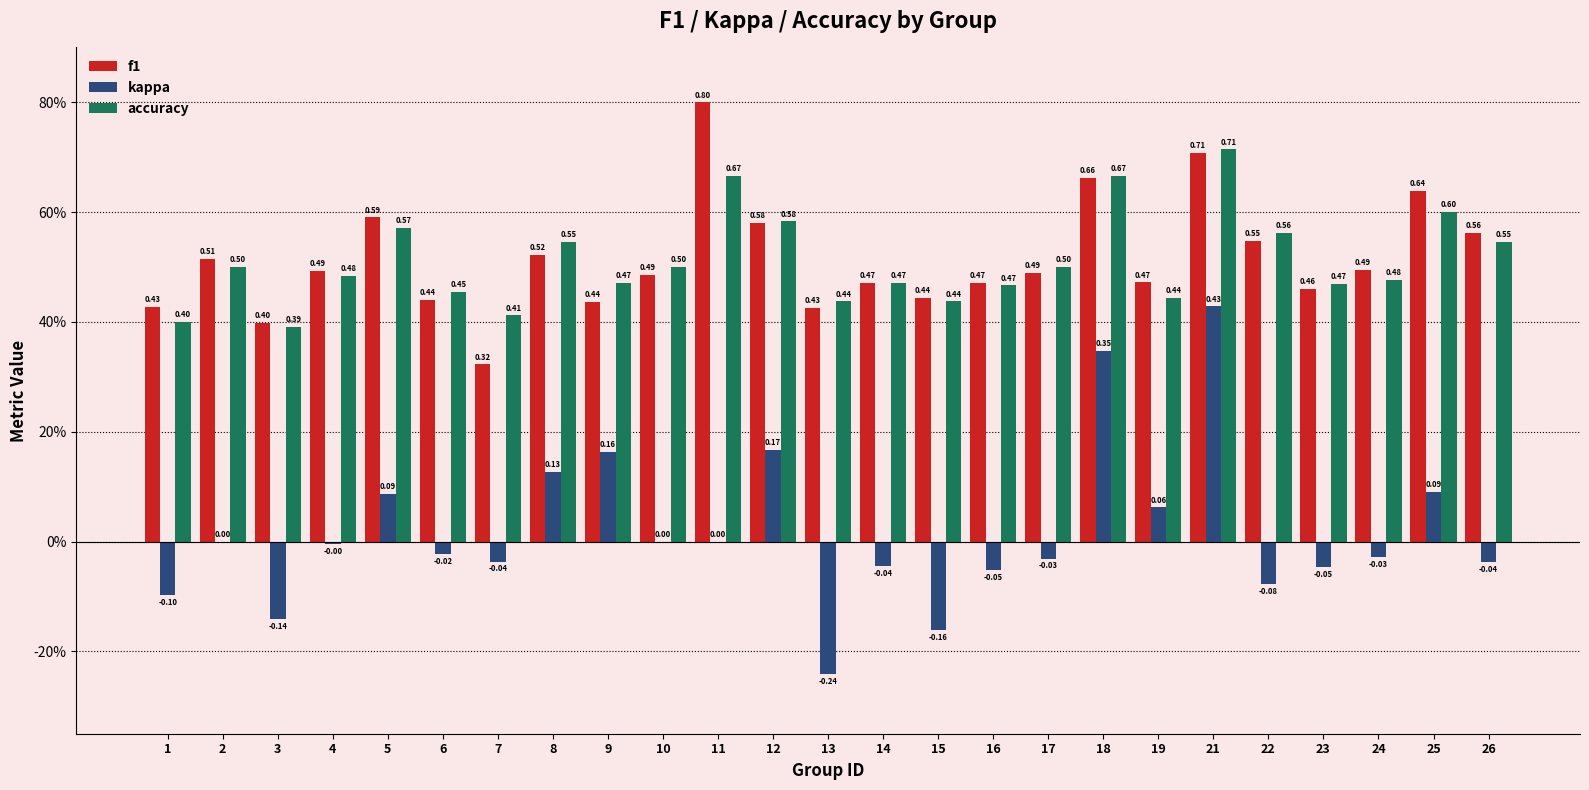

How many groups of bars are there?

25